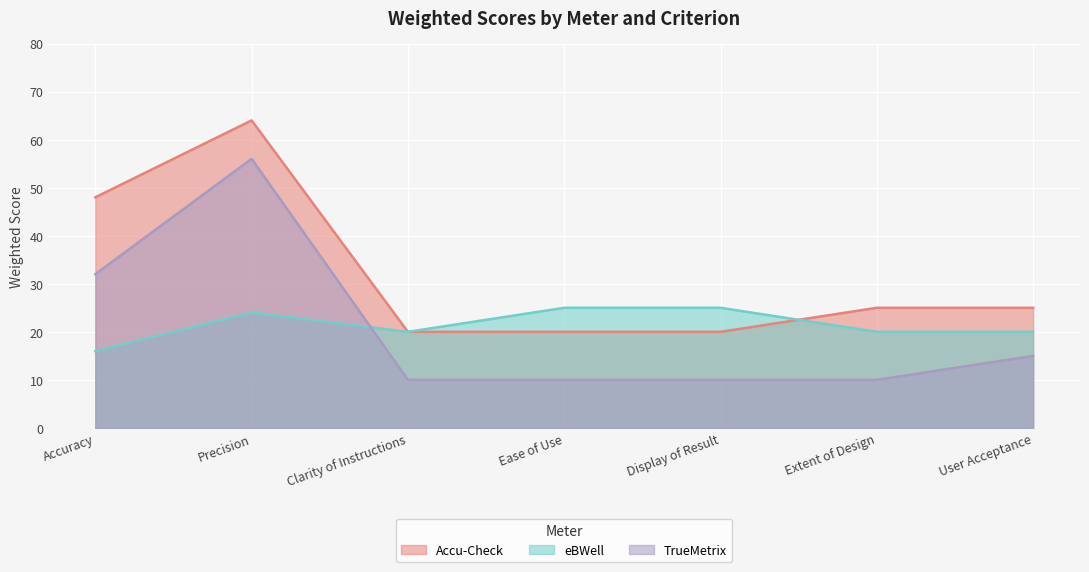

At which category is the sum across all series the highest?

Precision